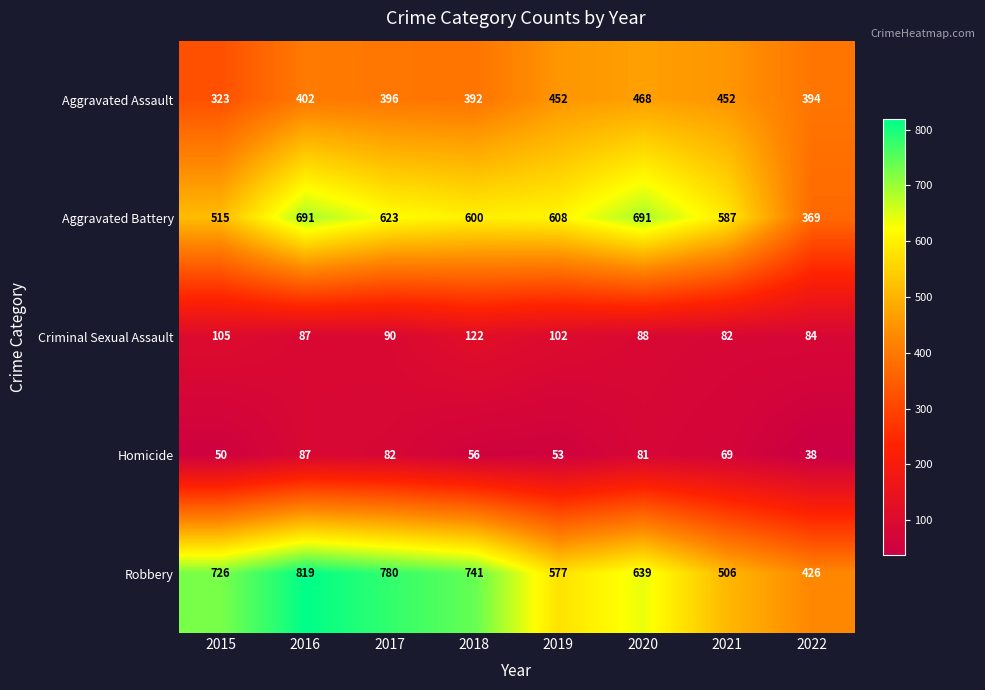

List the series in order of their peak value, highest first.

Robbery, Aggravated Battery, Aggravated Assault, Criminal Sexual Assault, Homicide